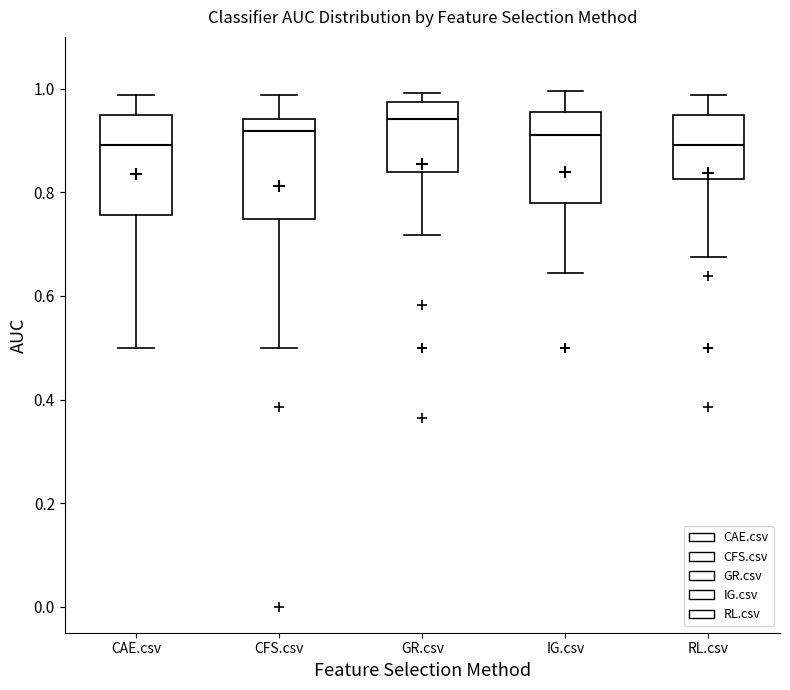

Reading left to right, transcribe this box plot: for each box, give where its median line is, the range the box spans, and where its two whiskers end, as read against the y-axis. The values are not printed on the chart, so give them approximately, as read against the axis.

CAE.csv: median 0.90, box 0.76 to 0.94, whiskers 0.50 to 0.98
CFS.csv: median 0.92, box 0.74 to 0.94, whiskers 0.50 to 0.98
GR.csv: median 0.94, box 0.84 to 0.98, whiskers 0.72 to 1.00
IG.csv: median 0.92, box 0.78 to 0.96, whiskers 0.64 to 1.00
RL.csv: median 0.90, box 0.82 to 0.94, whiskers 0.68 to 0.98